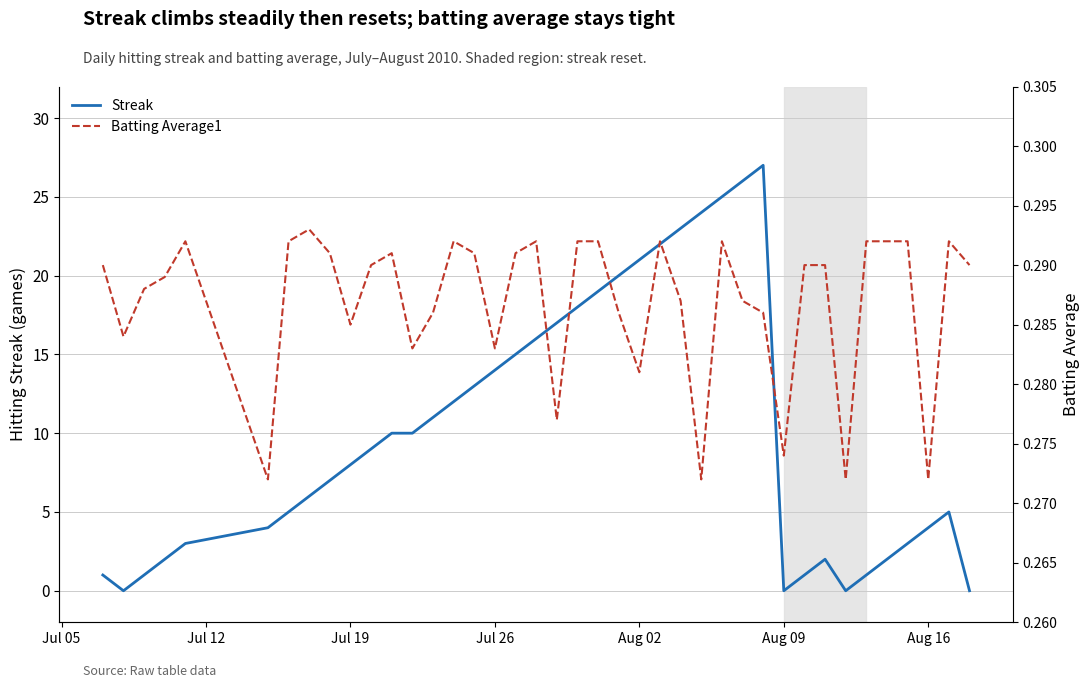

Count the number of data series in this chart.

2